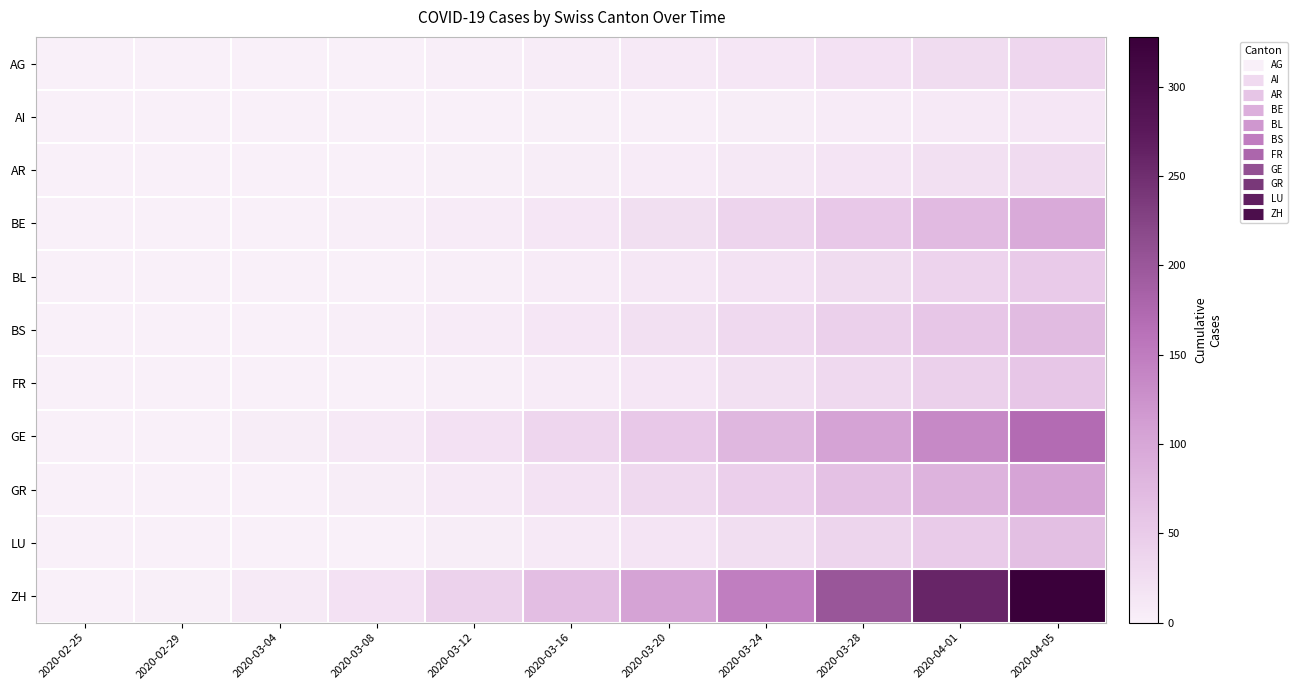

How many categories are shown in the chart?

11